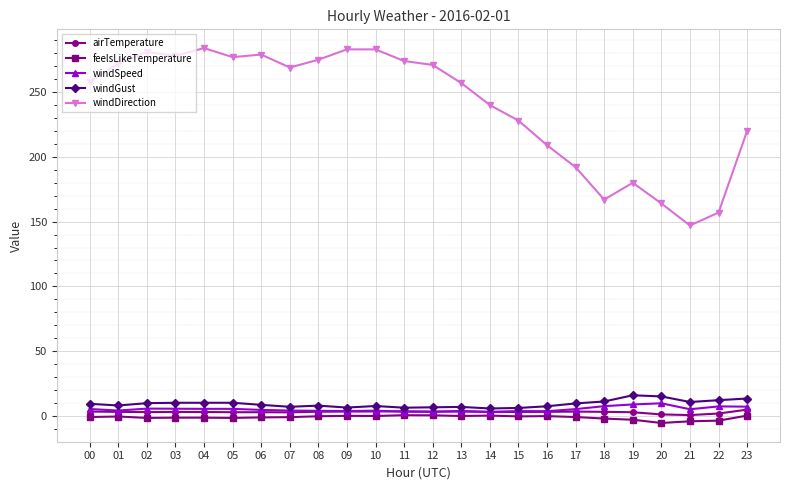

Does the chart display data point markers on the line(s)?

Yes